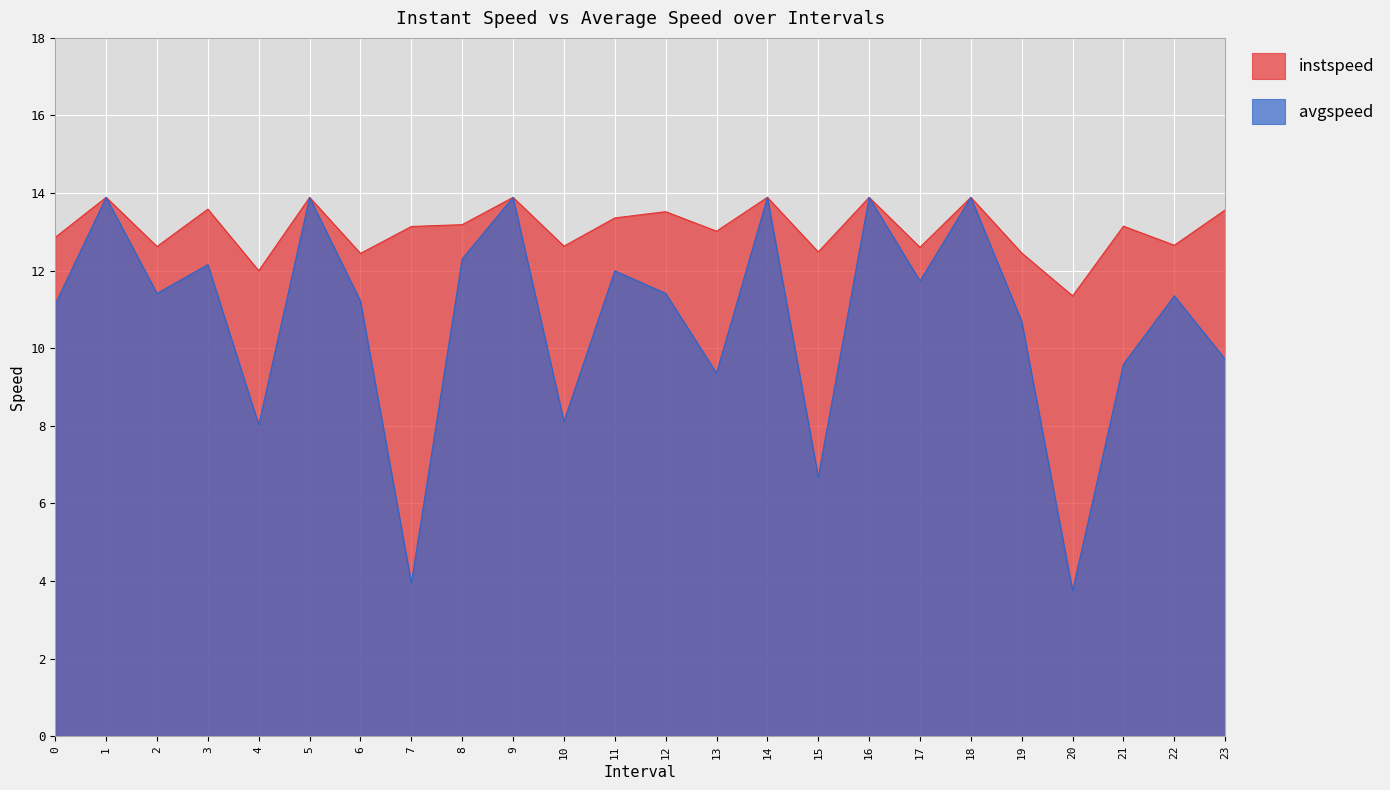

True or false: avgspeed has a value of 13.9 at 16.

True